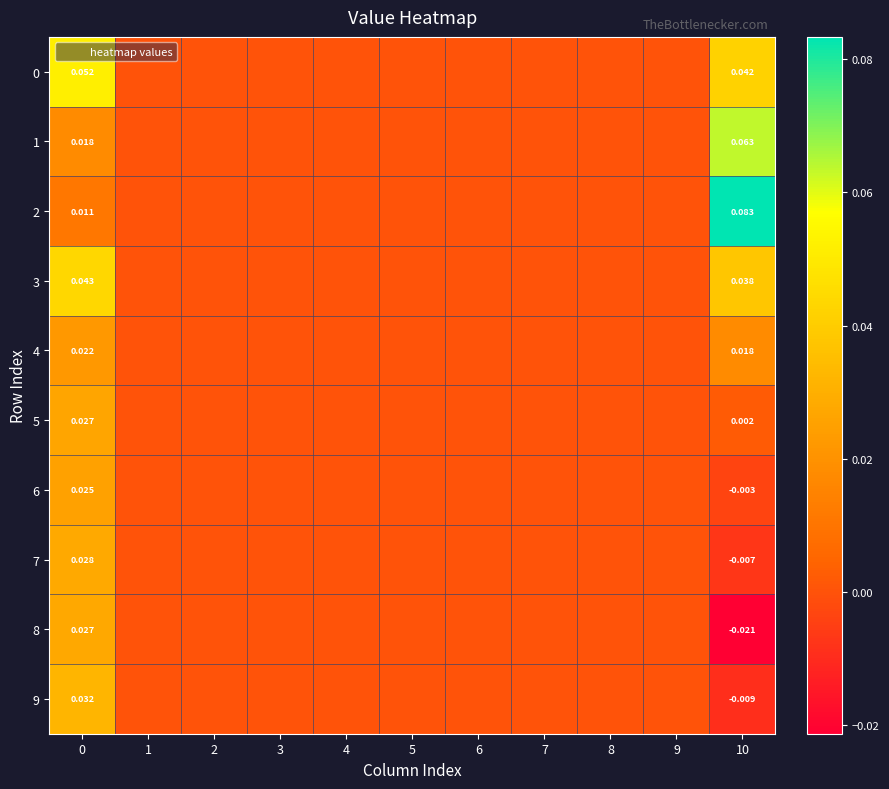

Between 2 and 7, which is larger?

2